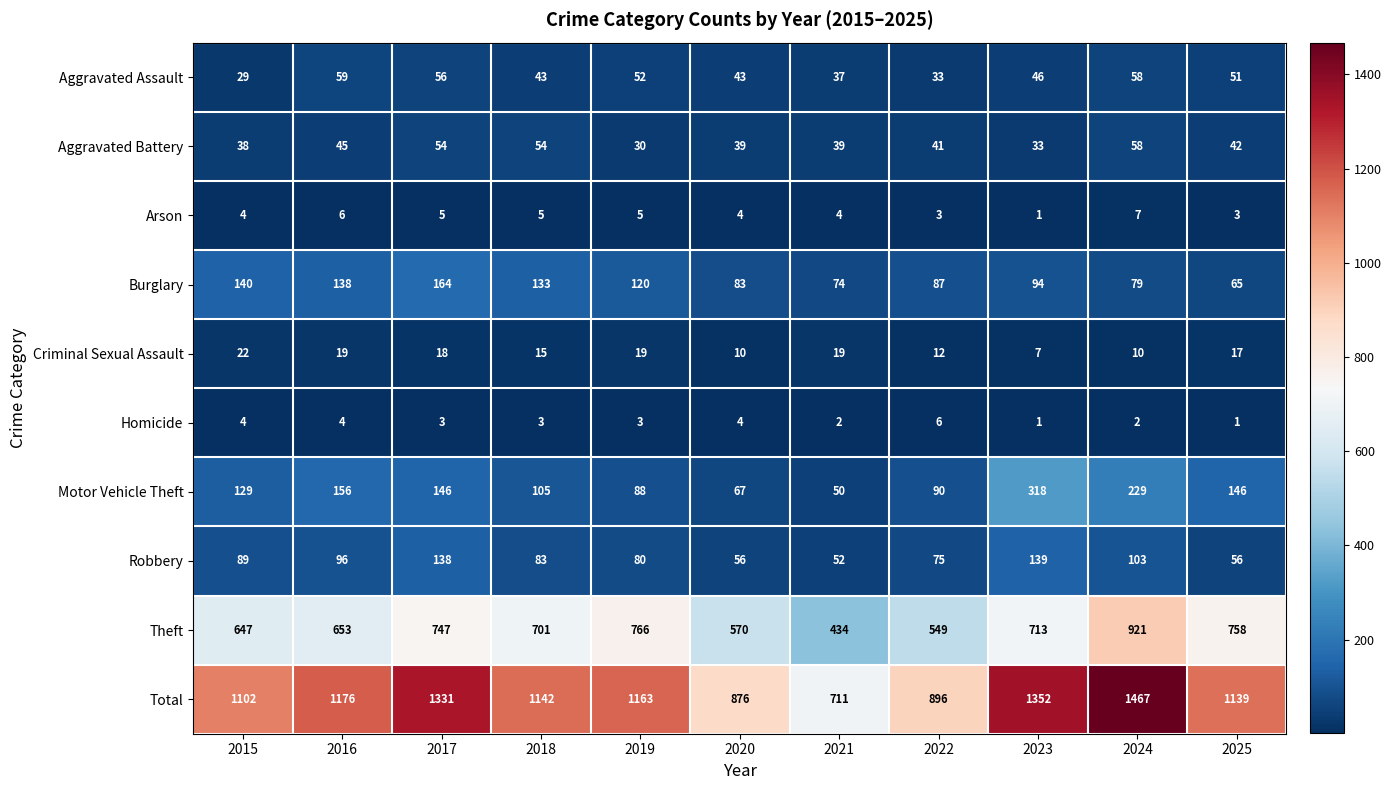

The value of Aggravated Assault at 2016 is 59. True or false?

True